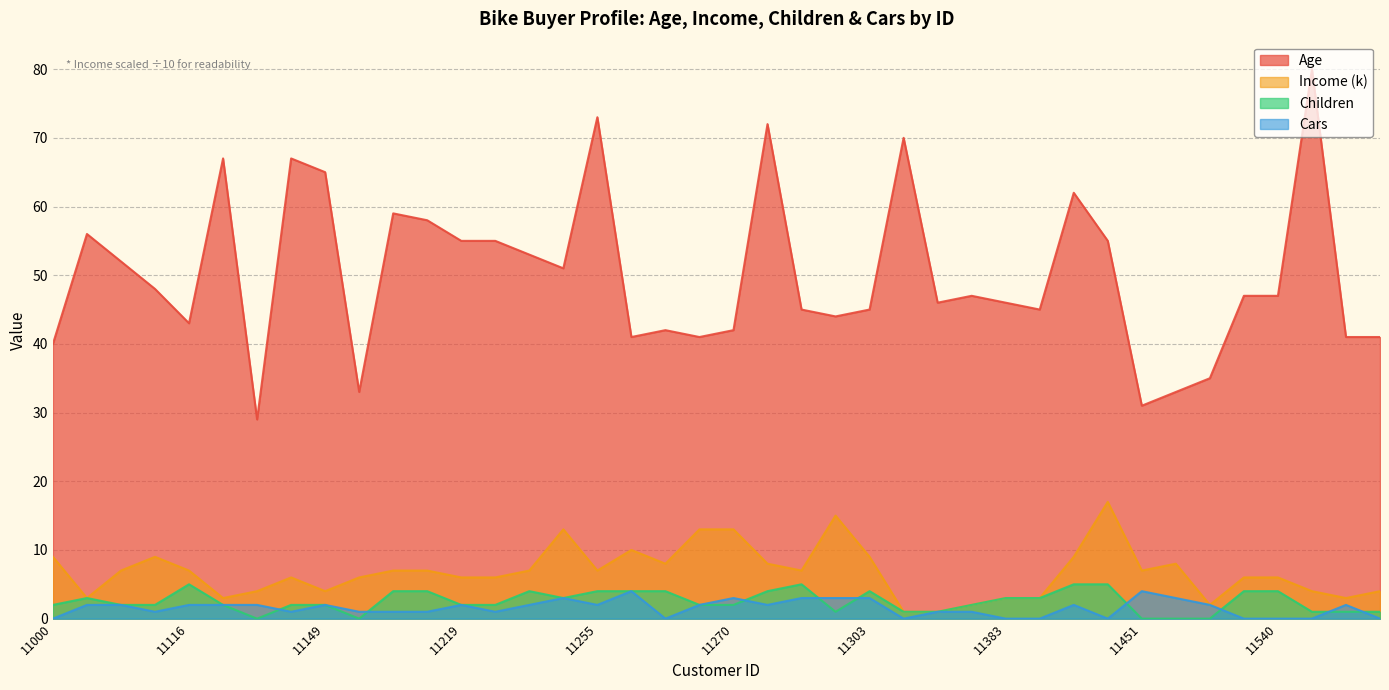

At which category does Cars reach its first local peak?

11149